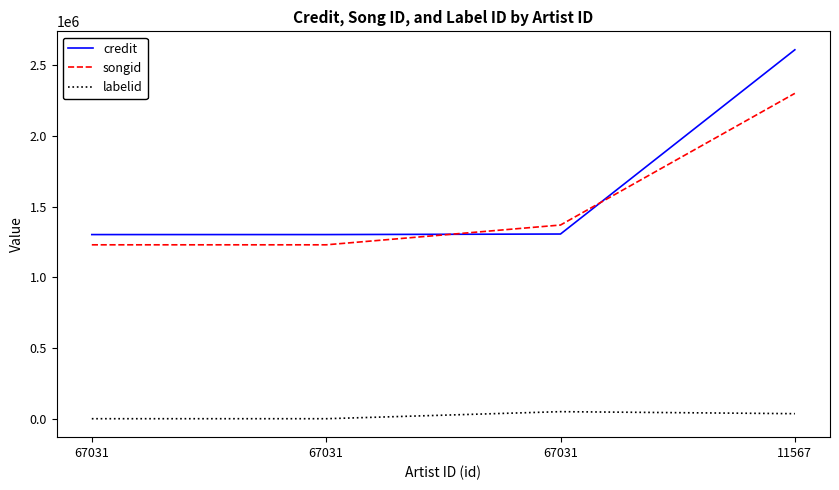

What is the spread (max minus min) of values at 11567?

2570143